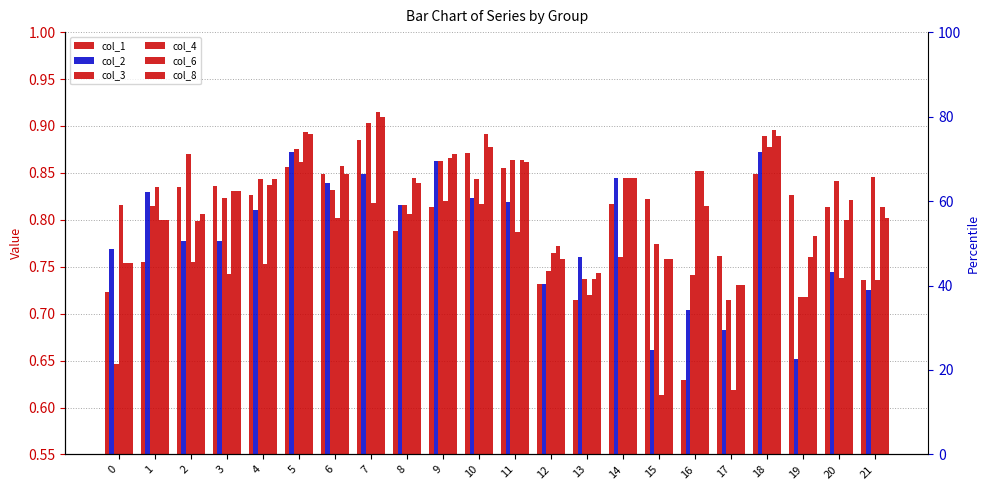

The col_1 series shows 0.4 at 9. True or false?

False